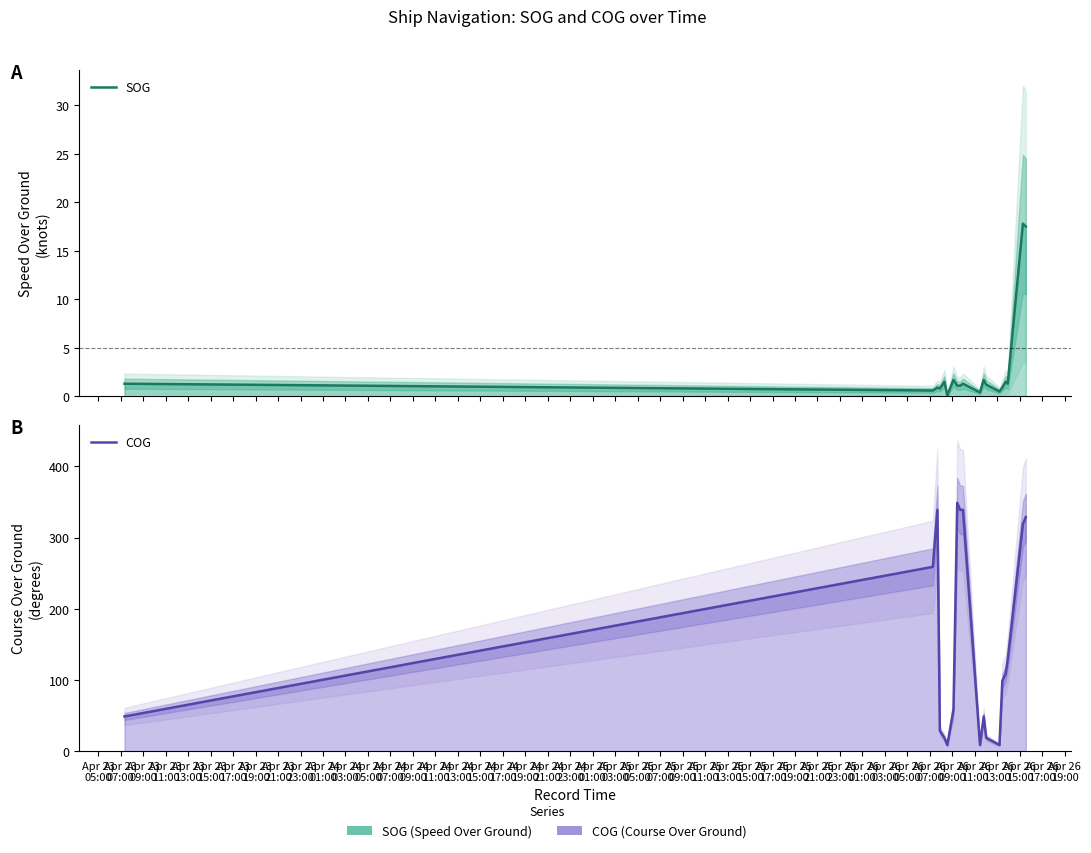

Count the number of categories in the chart.

19